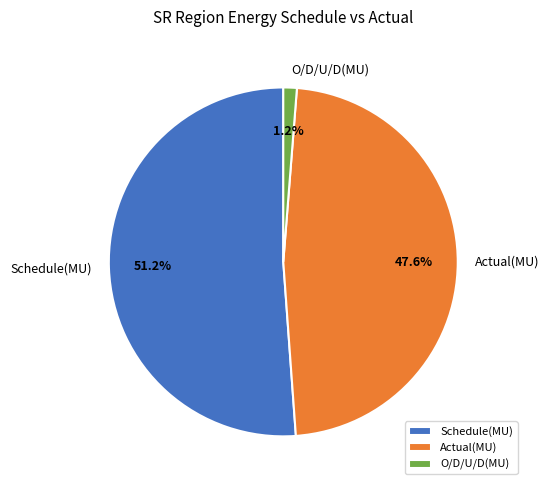

Combined, what portion of the pie is Actual(MU) and Schedule(MU)?

98.8%